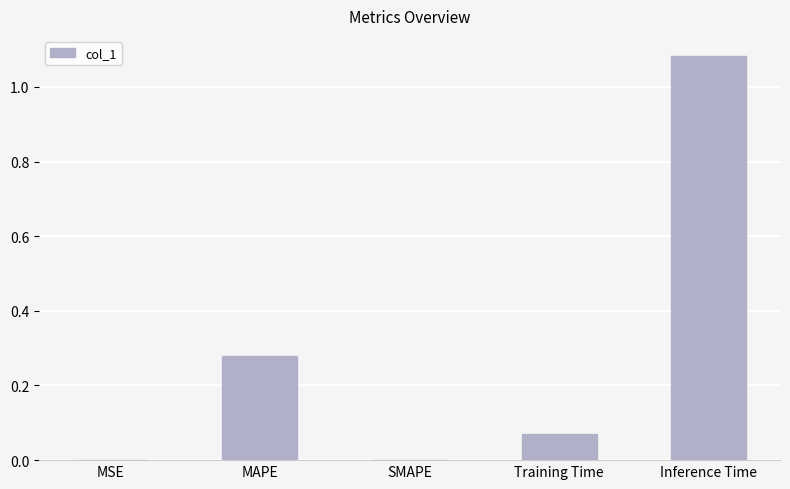

True or false: the data shows 0.4 at MAPE.

False